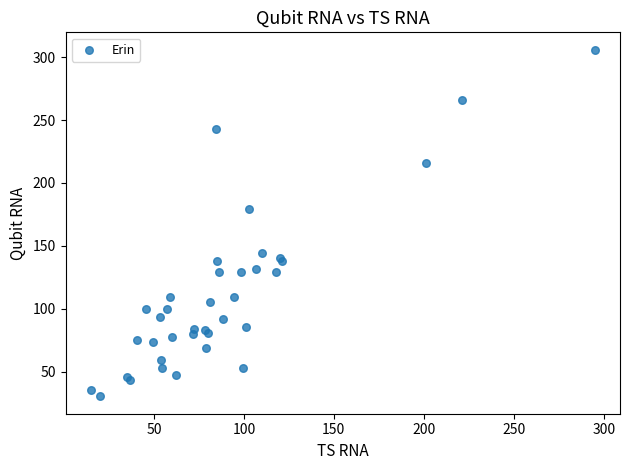

What Y value in the scatter plot is closest to 168?

179.0